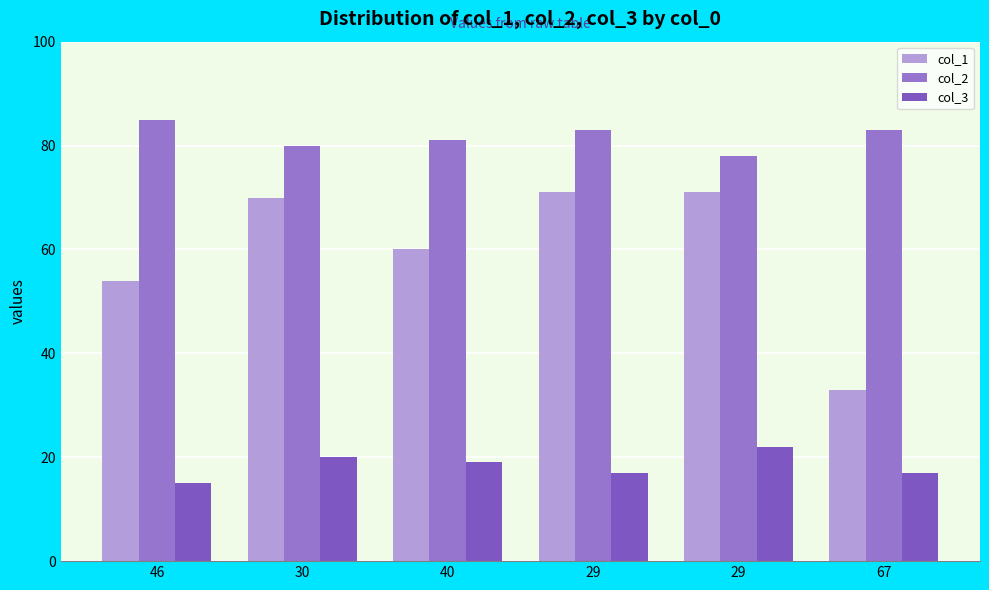

What are all the series names shown in the legend?

col_1, col_2, col_3